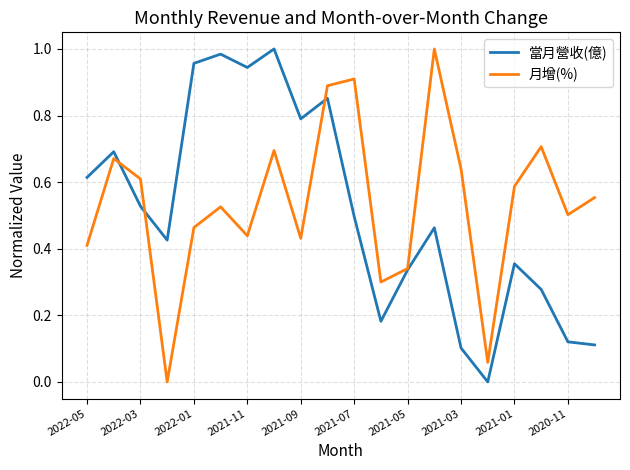

Does the chart display data point markers on the line(s)?

No